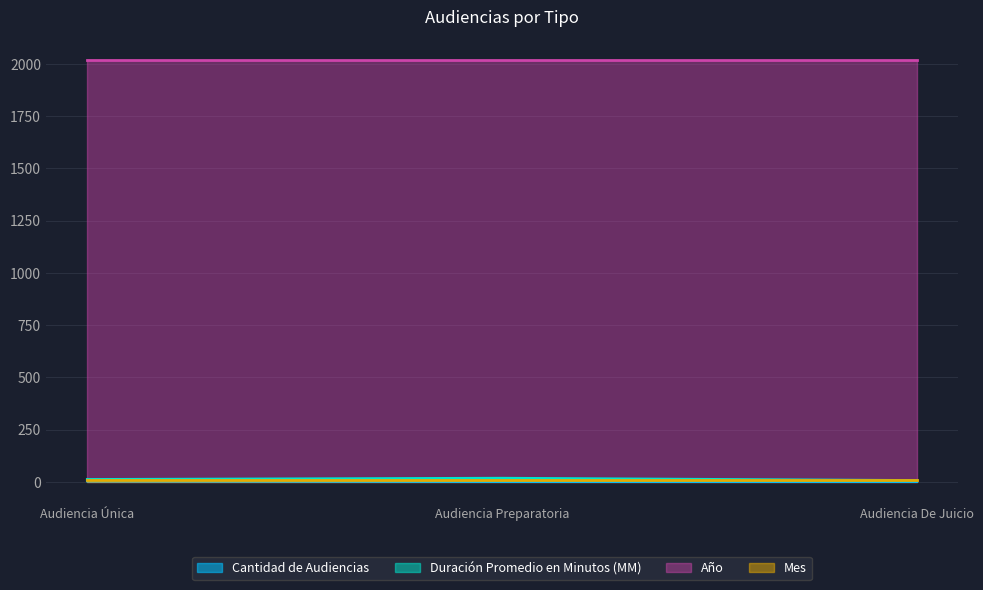

Which category has the lowest value across all series?

Audiencia Preparatoria